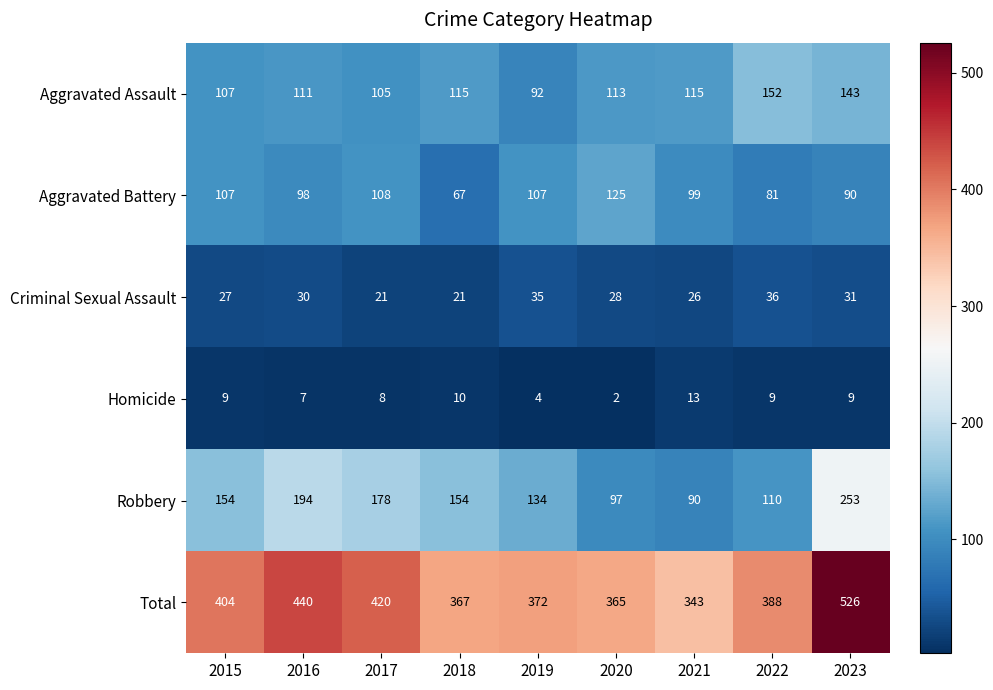

Rank the series by their maximum value, from lowest to highest.

Homicide, Criminal Sexual Assault, Aggravated Battery, Aggravated Assault, Robbery, Total